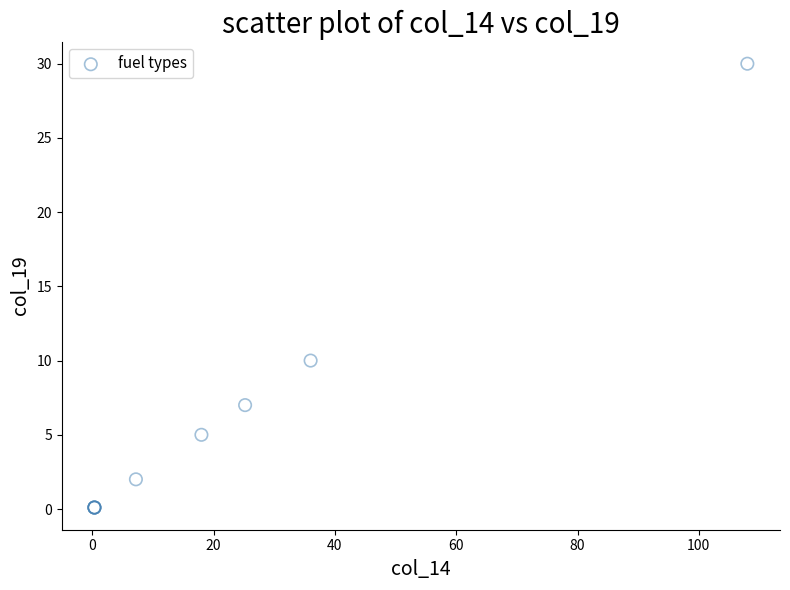

What Y value in the scatter plot is closest to 15?

10.0